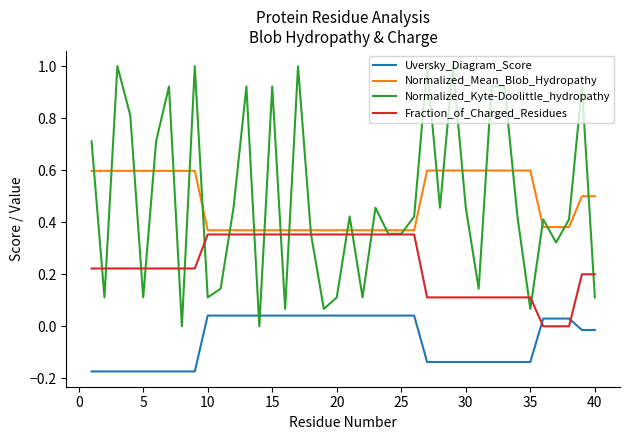

List the series in order of their peak value, lowest first.

Uversky_Diagram_Score, Fraction_of_Charged_Residues, Normalized_Mean_Blob_Hydropathy, Normalized_Kyte-Doolittle_hydropathy